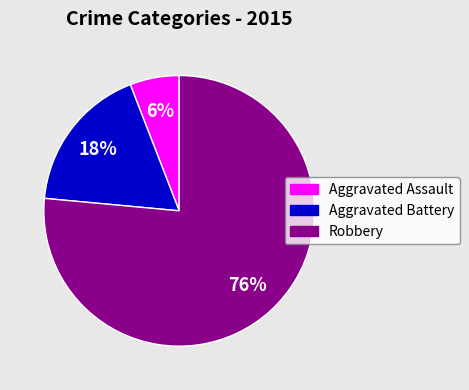

Count the number of slices in the pie.

3